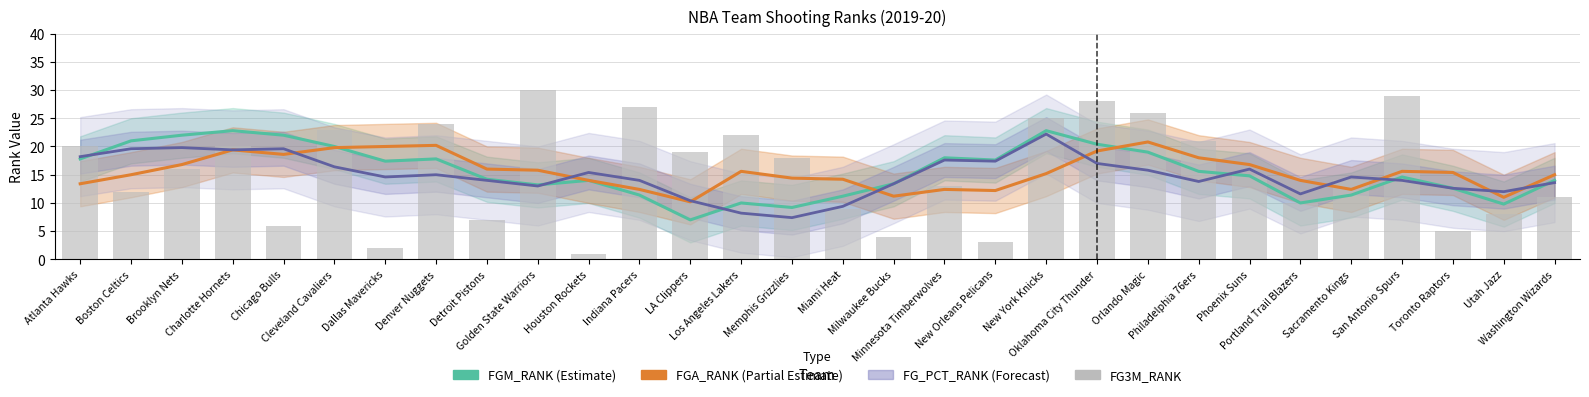

What is the difference between the maximum and minimum values in the FG_PCT_RANK (Forecast) series?

14.8